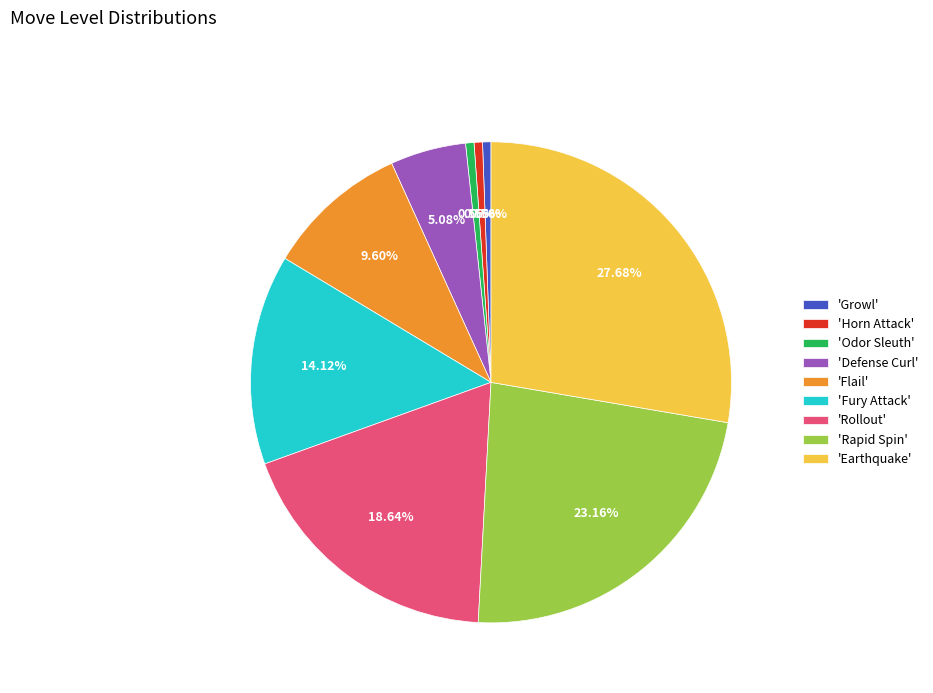

Do 'Earthquake' and 'Flail' together represent more than half of the pie?

No